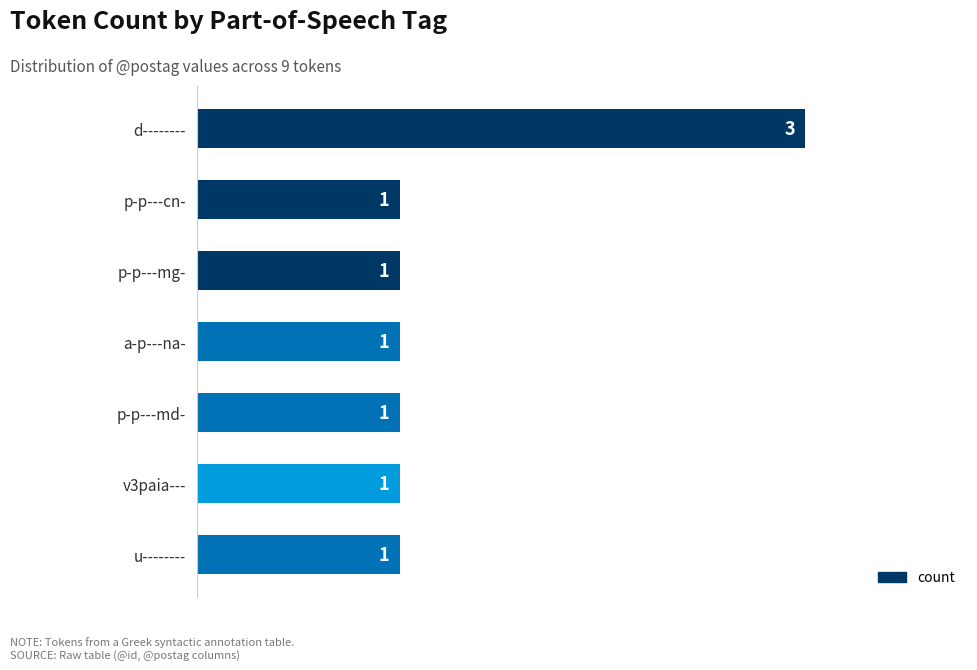

What is the greatest value displayed?

3